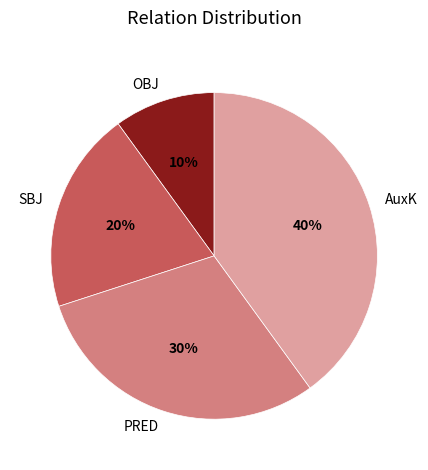

What percentage is the SBJ slice, to the nearest percent?

20%